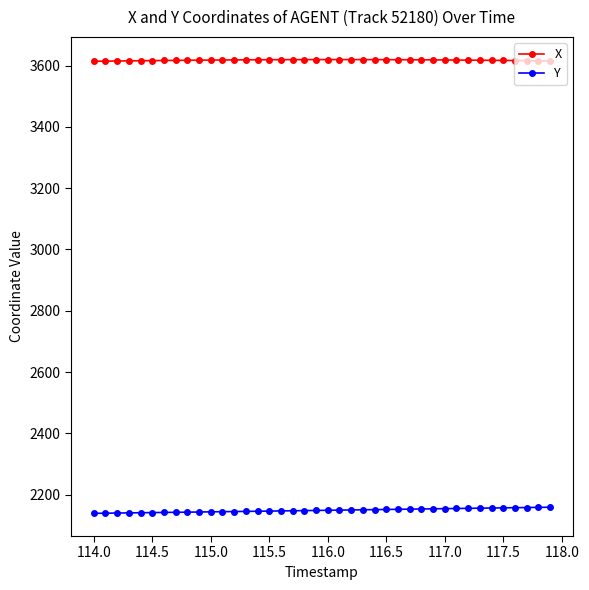

List the series in order of their overall mean, highest first.

X, Y